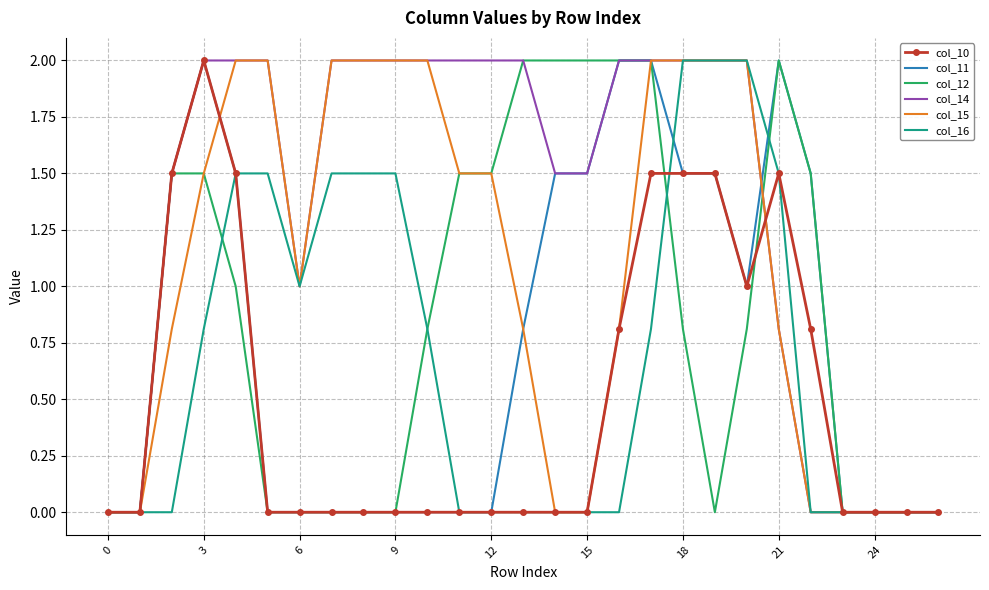

What is the maximum value for col_16?

2.0